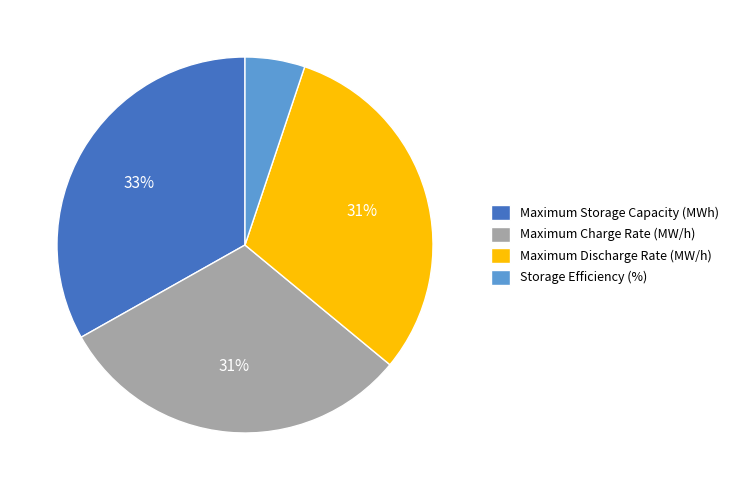

Is it true that Storage Efficiency (%) is 1% of the pie?

False